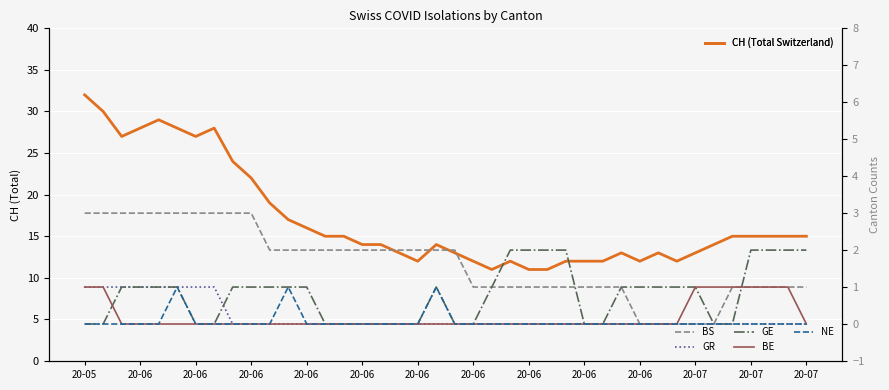

At which category does the chart reach its peak across all series?

20-05